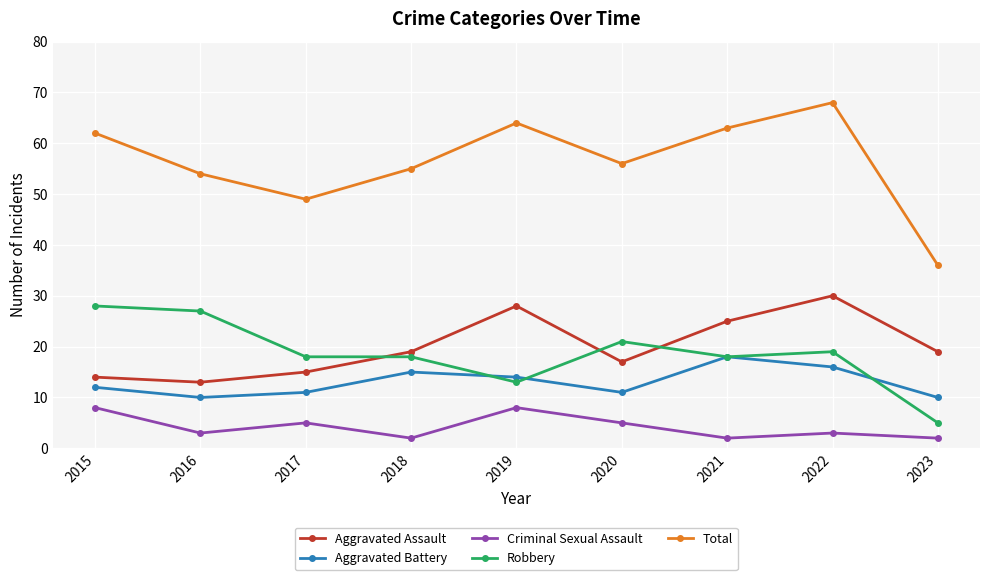

Read the Criminal Sexual Assault value at 2018.

2